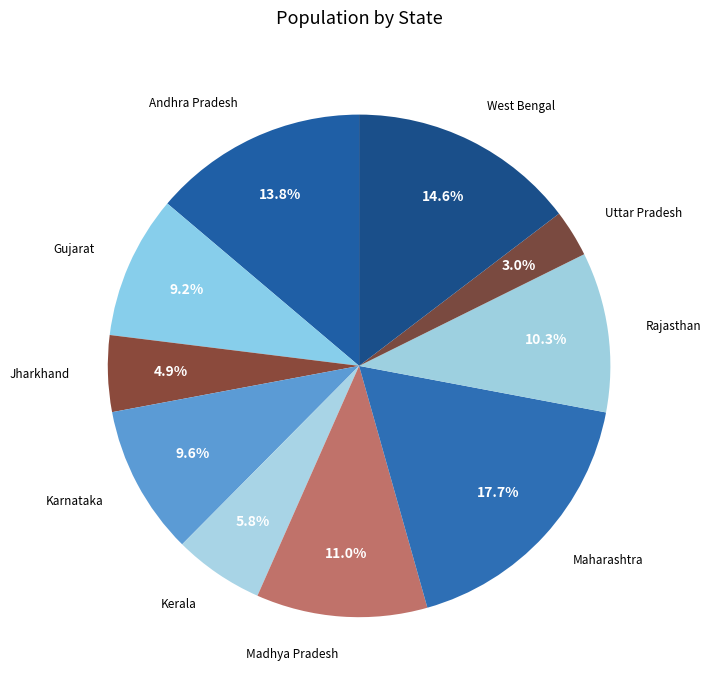

What is the ratio of the value at Kerala to the value at Uttar Pradesh?

1.9